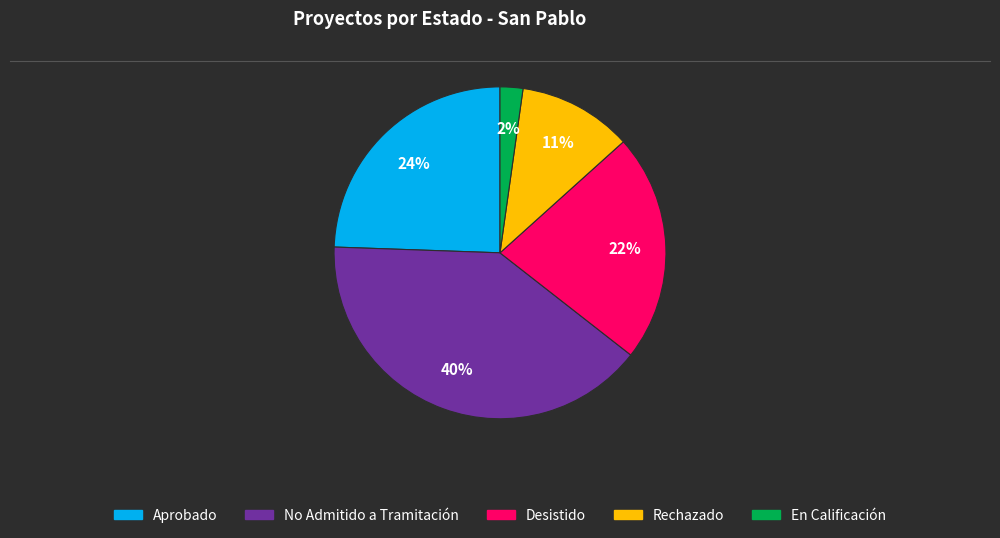

To the nearest percent, what is the combined percentage of Desistido and En Calificación?

24%